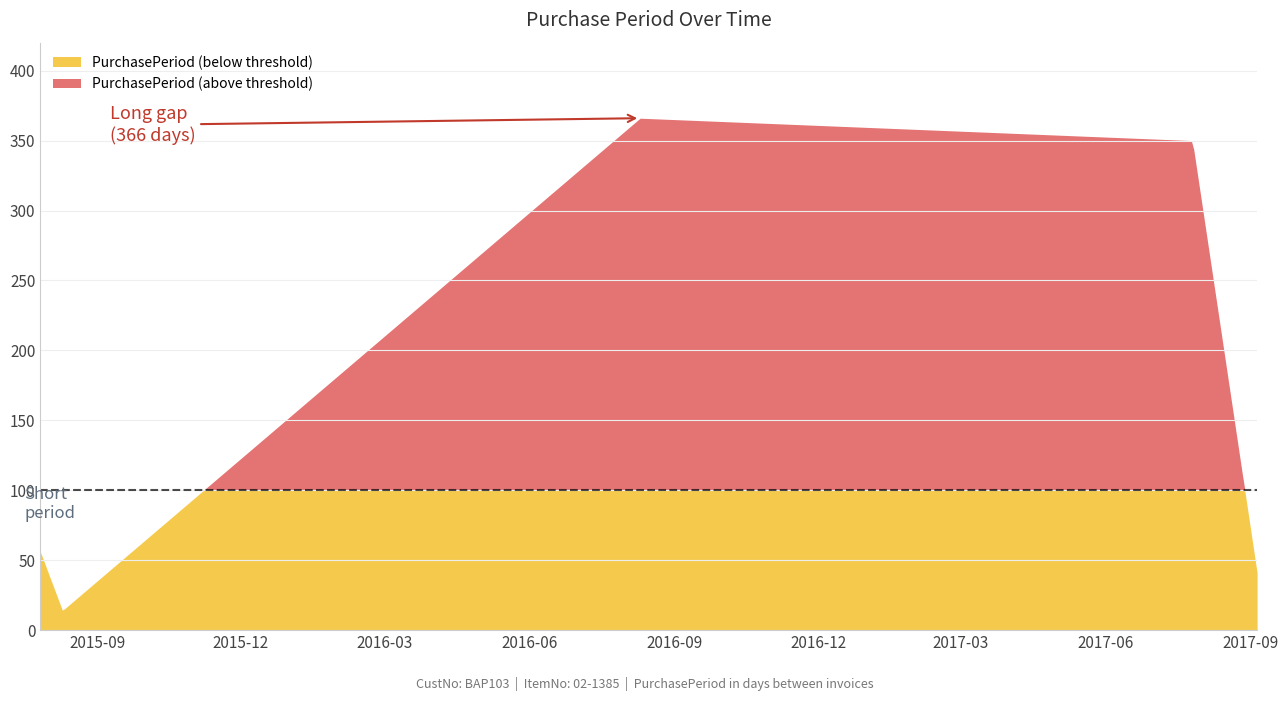

Rank the categories by value from highest to lowest.

2016-08-10, 2017-07-26, 2015-07-27, 2017-09-05, 2015-08-10